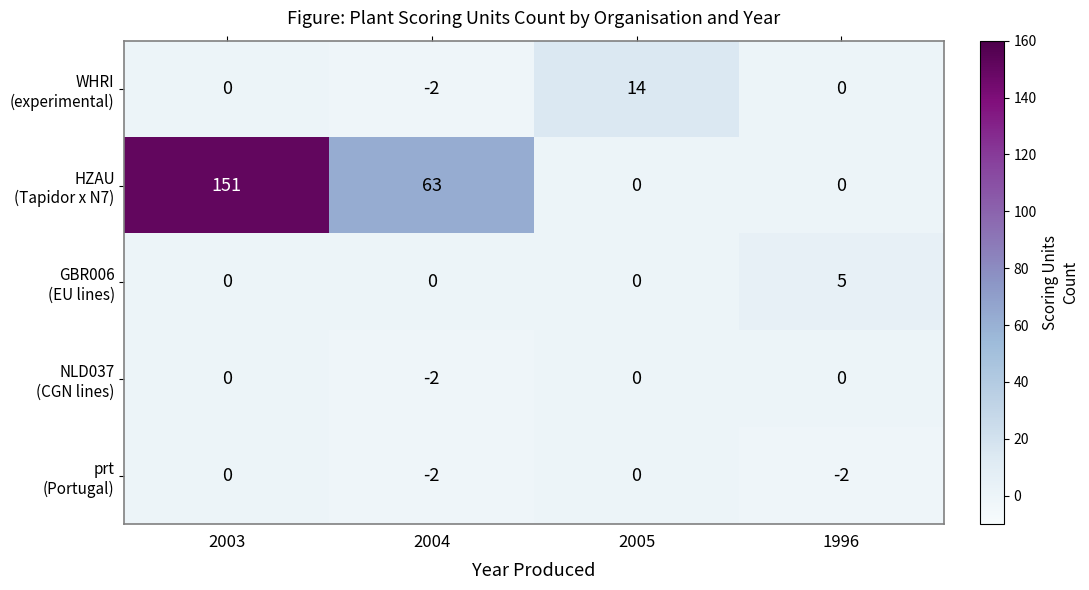

At how many categories does at least one series exceed 67?

1